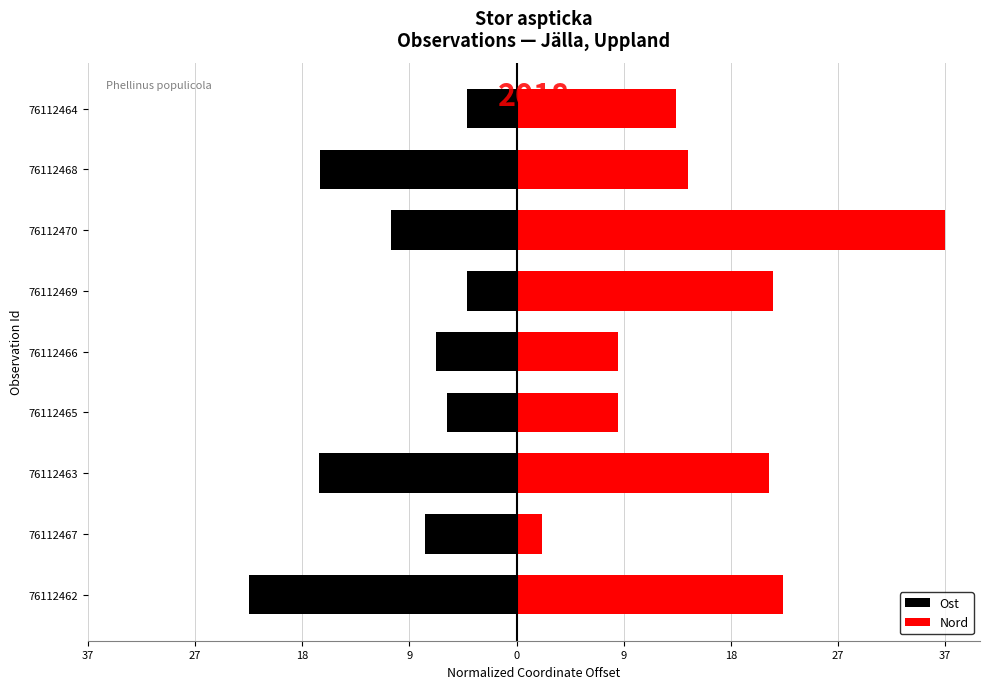

Is it true that Ost equals -3.6 at 76112465?

False